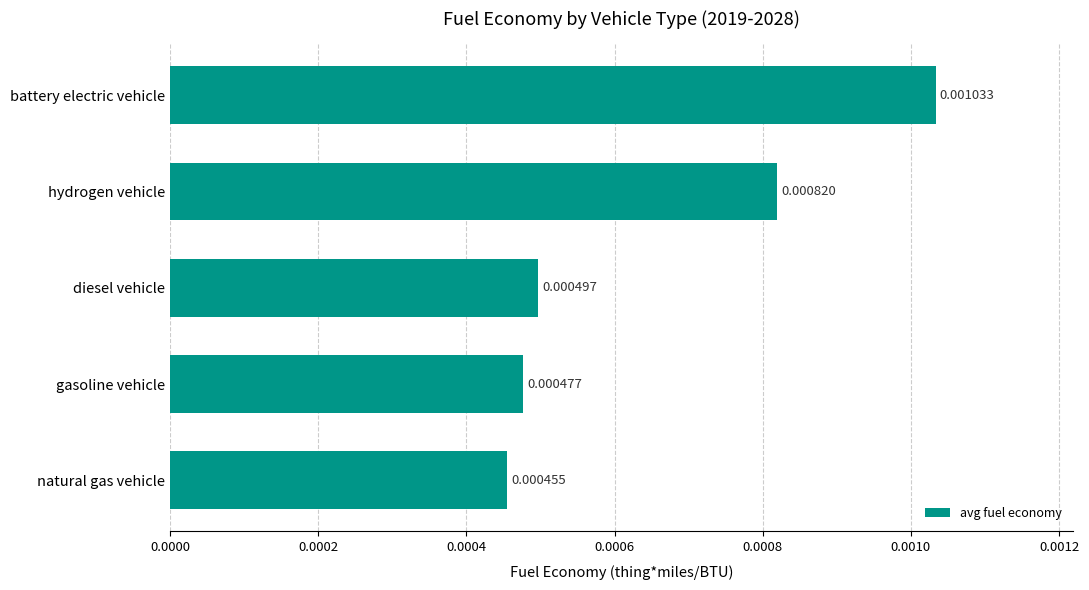

How many distinct data groups are displayed?

1